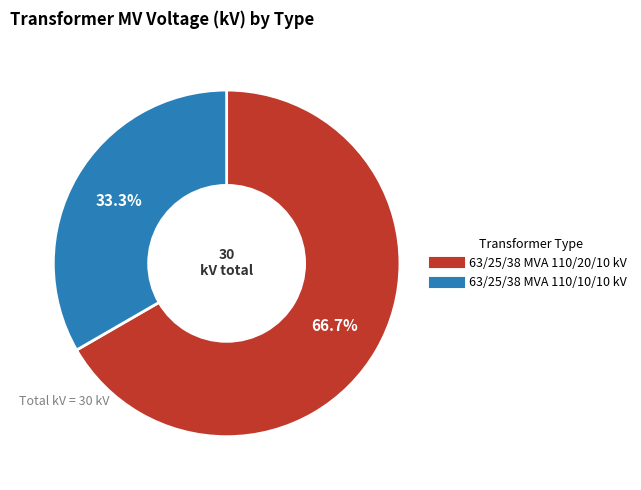

How many segments does this pie chart have?

2